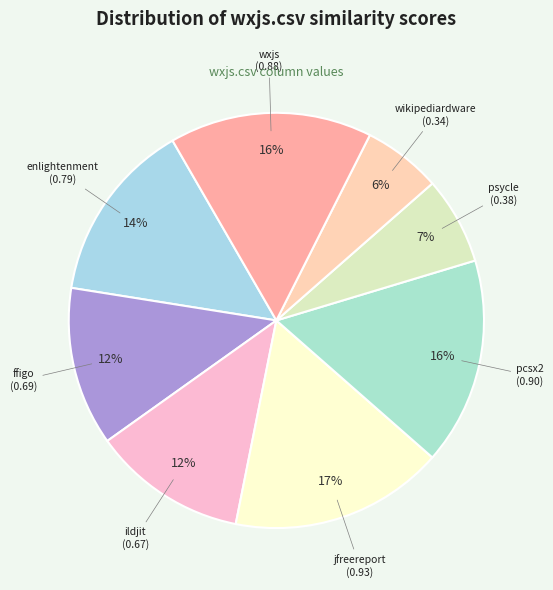

Is there any slice that represents more than half of the pie?

No